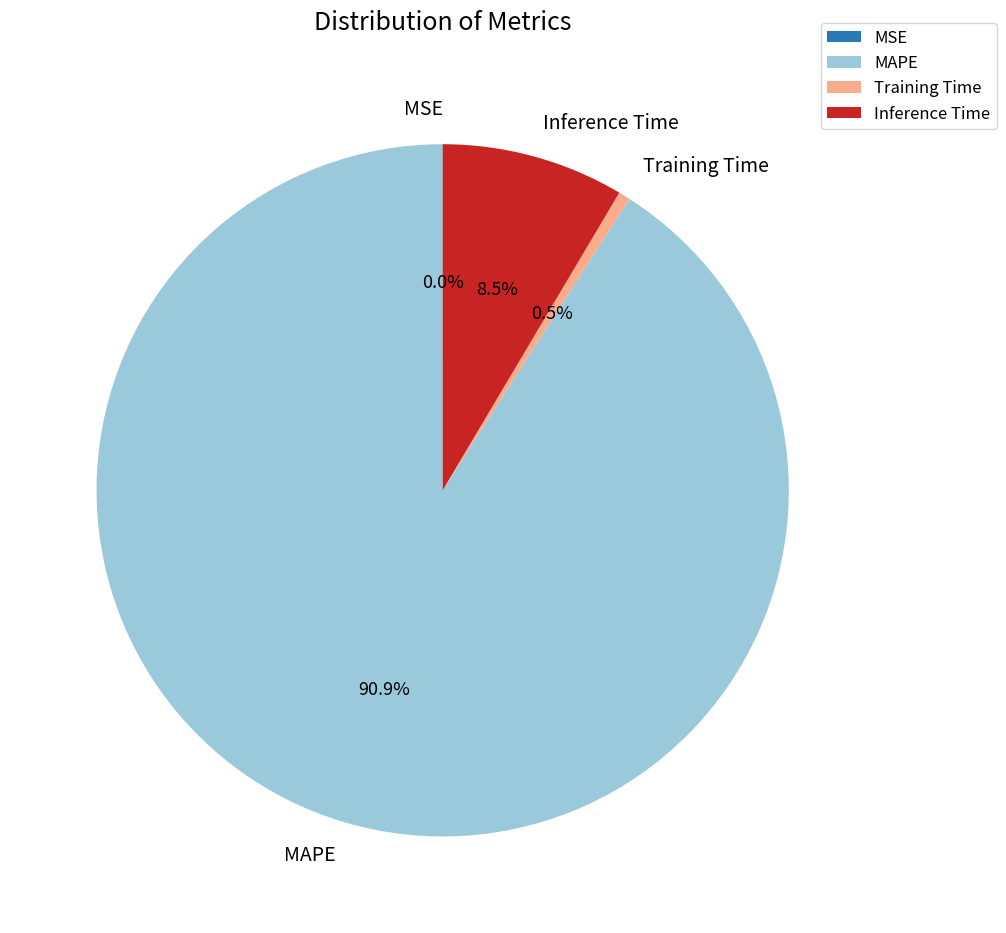

What is the largest slice in the pie chart?

MAPE